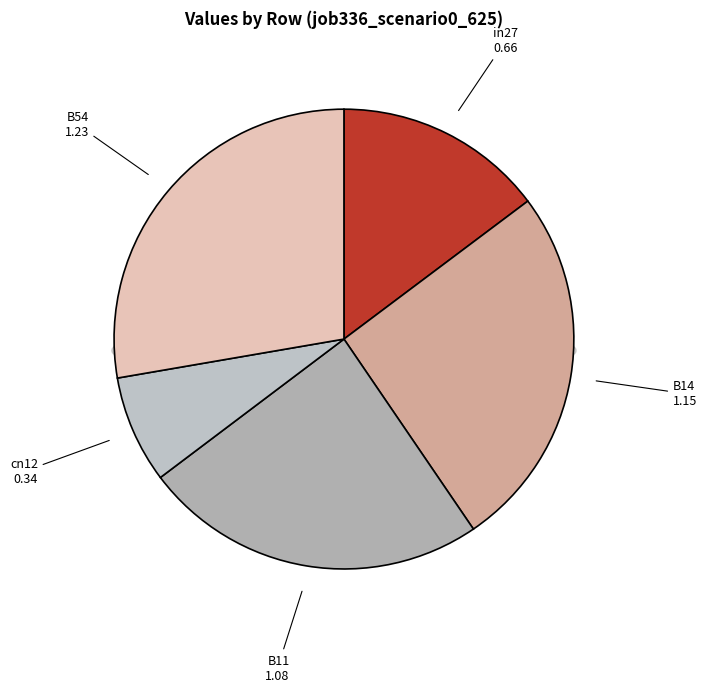

Rank the categories by value from highest to lowest.

B54, B14, B11, in27, cn12